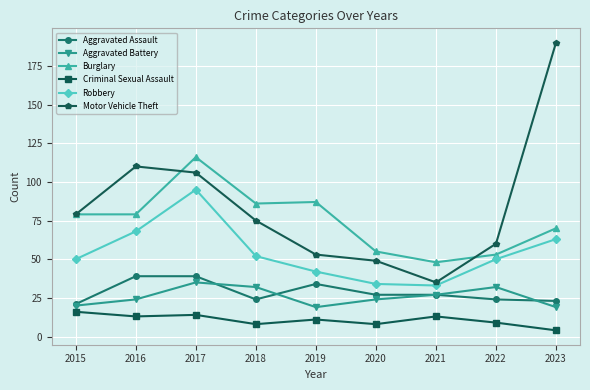

What are all the series names shown in the legend?

Aggravated Assault, Aggravated Battery, Burglary, Criminal Sexual Assault, Robbery, Motor Vehicle Theft